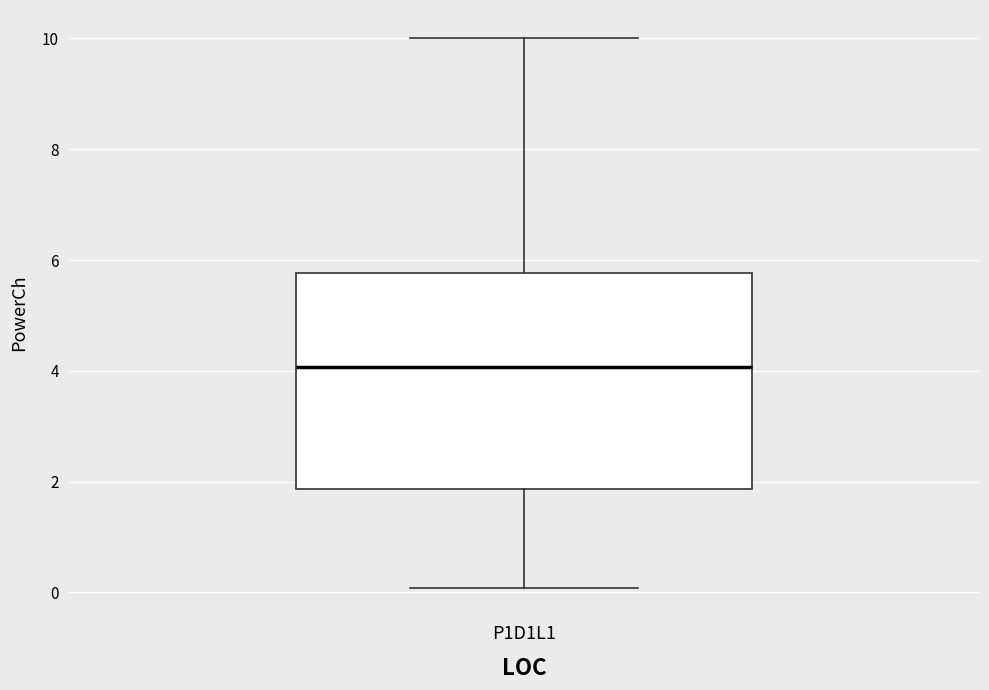

Transcribe this box plot: give where the median line is, the range the box spans, and where the two whiskers end, as read against the y-axis. The values are not printed on the chart, so give them approximately, as read against the axis.

median 4.0, box 1.8 to 5.8, whiskers 0.0 to 10.0